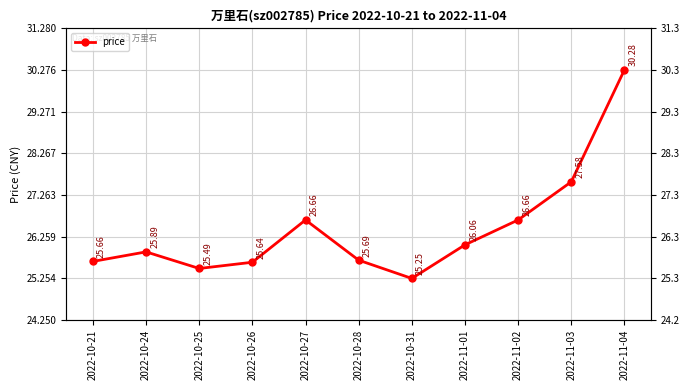

List the labels in order of value, largest first.

2022-11-04, 2022-11-03, 2022-10-27, 2022-11-02, 2022-11-01, 2022-10-24, 2022-10-28, 2022-10-21, 2022-10-26, 2022-10-25, 2022-10-31